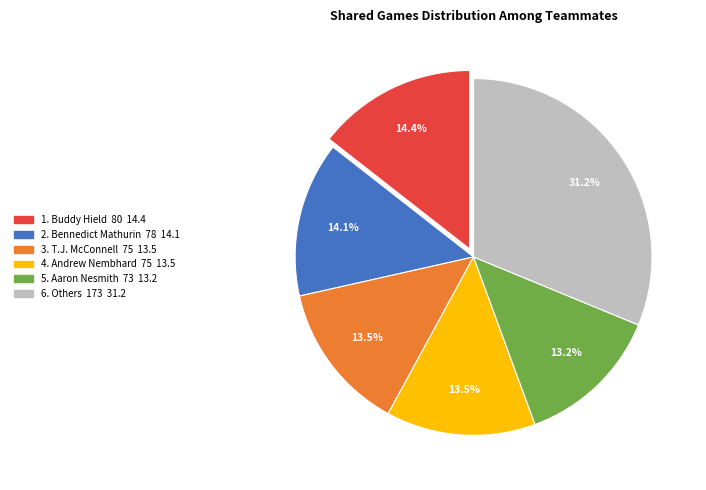

Is there any slice that represents more than half of the pie?

No